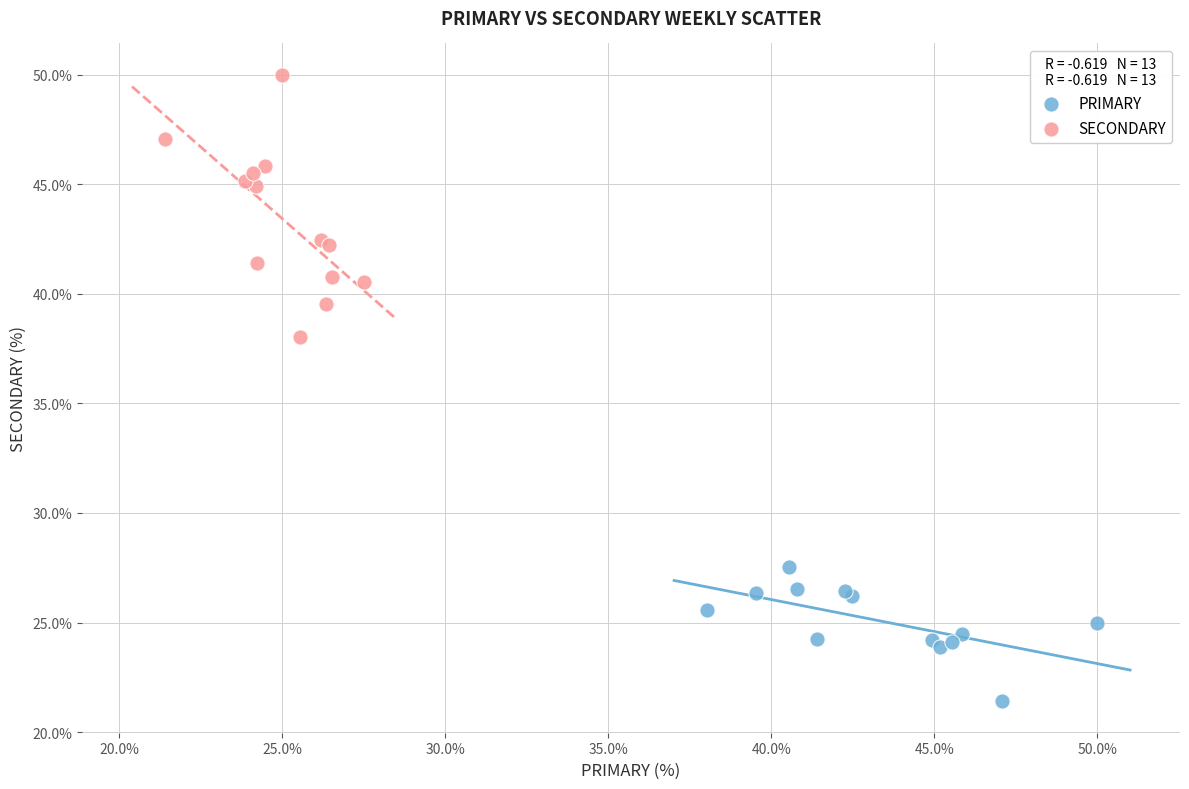

Which series reaches the minimum Y coordinate?

PRIMARY